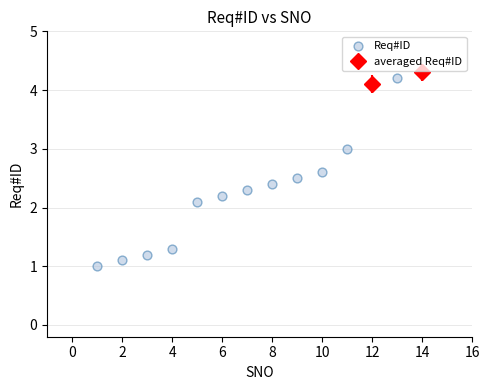

What Y value in the scatter plot is closest to 2?

2.1